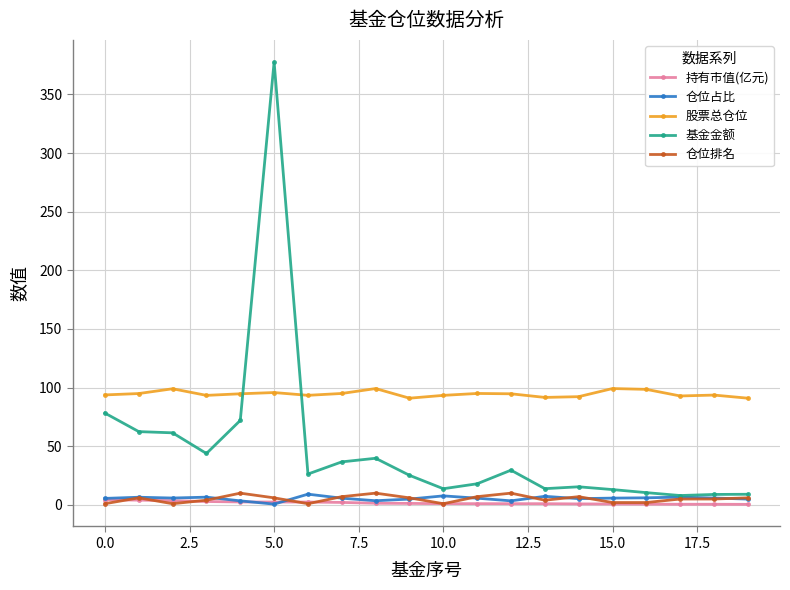

True or false: 仓位占比 and 股票总仓位 cross at least once.

False